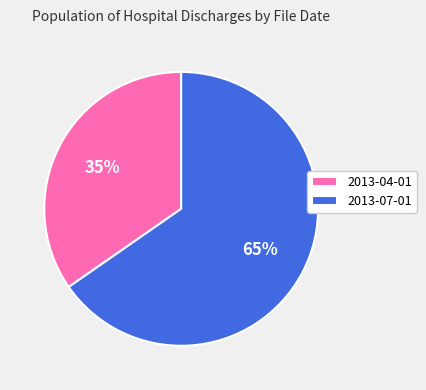

Does 2013-04-01 represent more than half of the total?

No